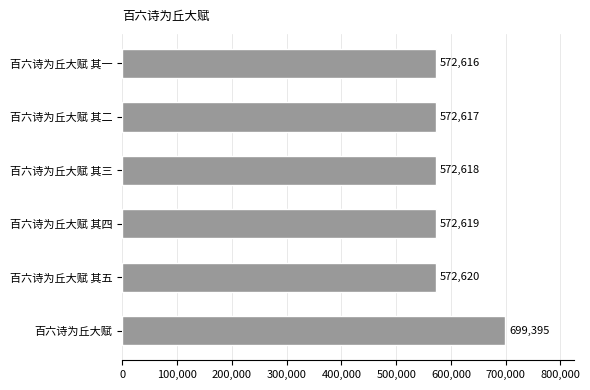

At which category does the chart reach its minimum across all series?

百六诗为丘大赋 其一